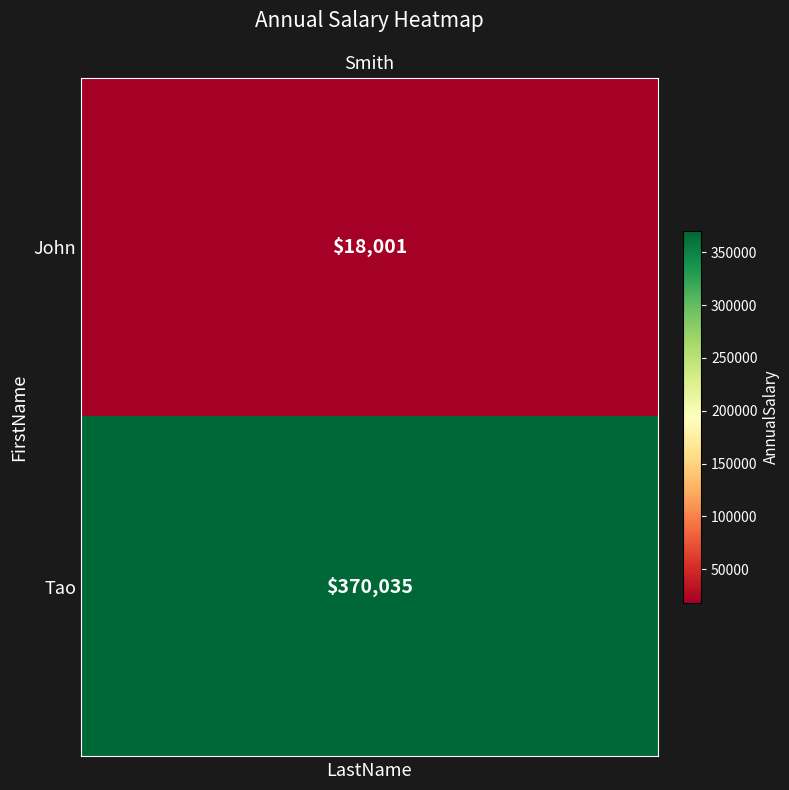

What is the sum of the values at John and Tao?

388036